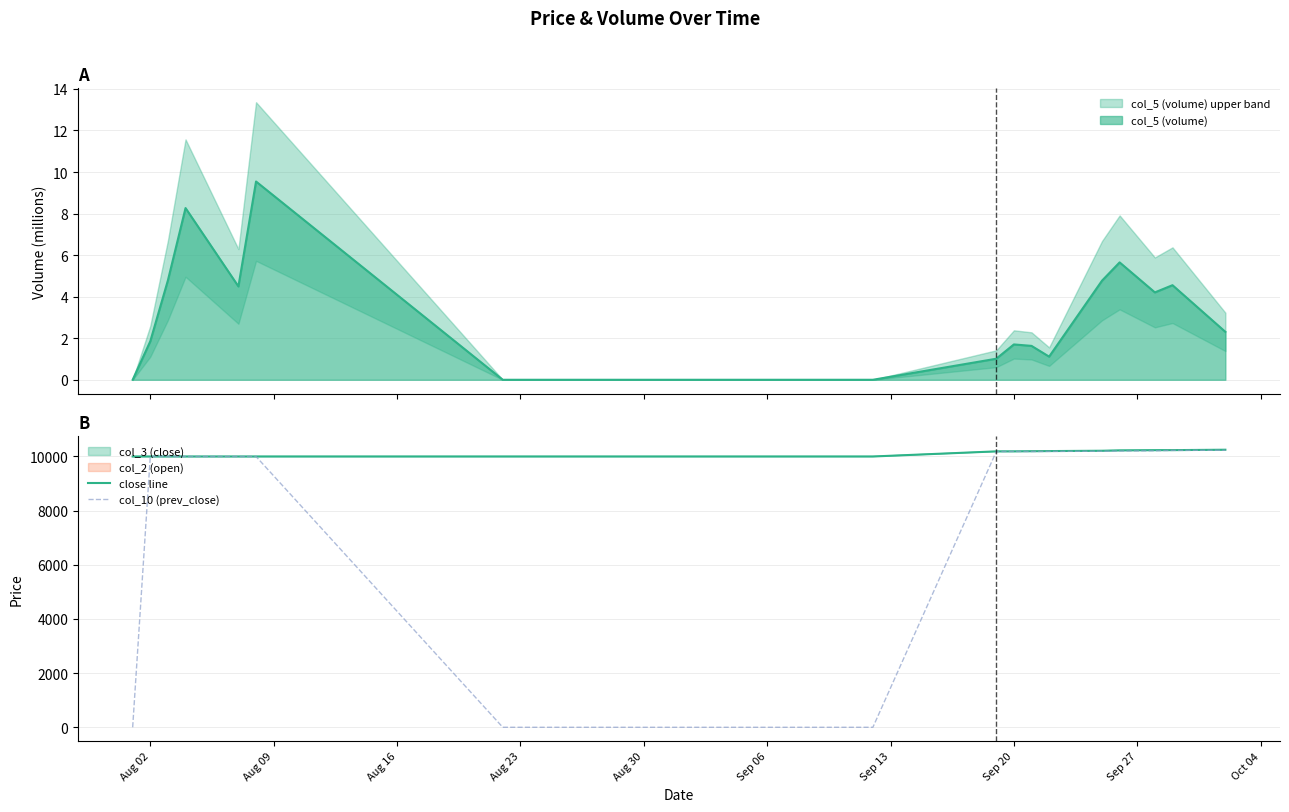

How many lines are shown in the chart?

2